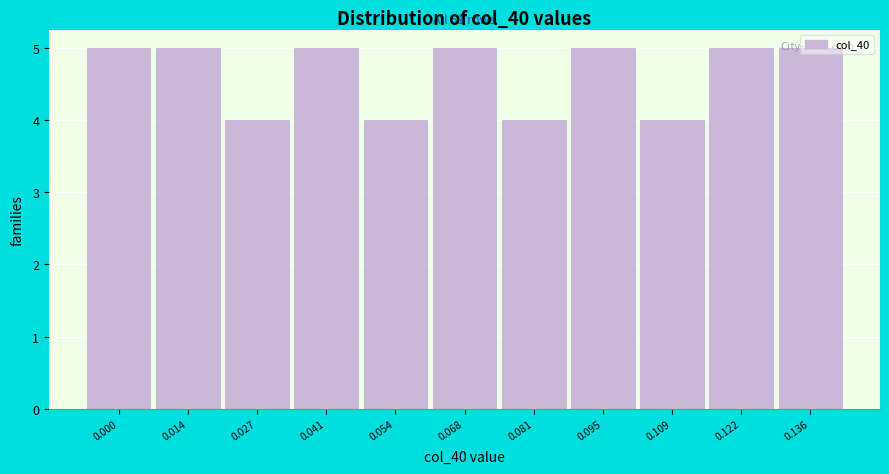

What is the value of the 3rd bar from the left?

4